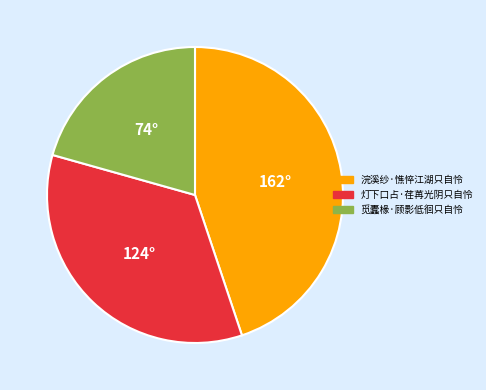

Does 灯下口占·荏苒光阴只自怜 represent more than half of the total?

No